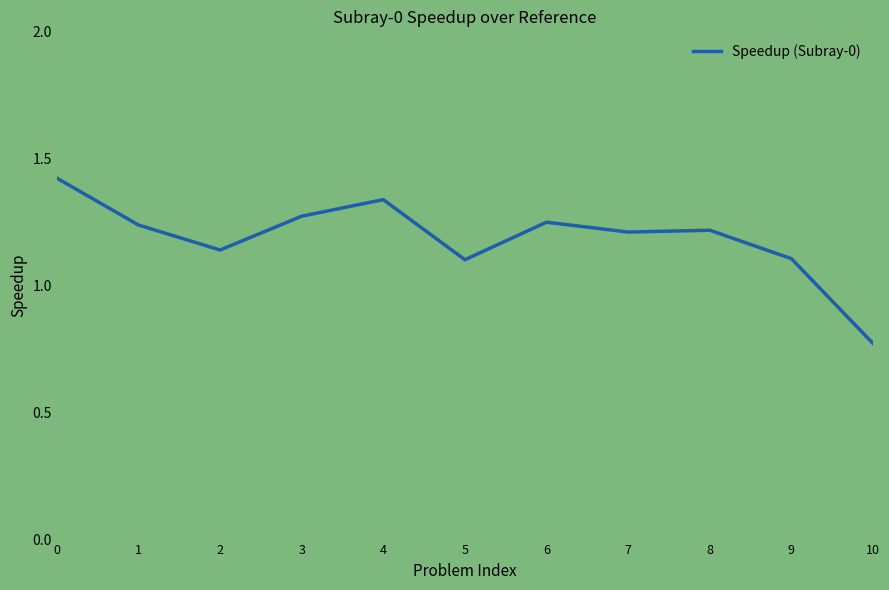

What is the difference between the maximum and second lowest values?

0.3